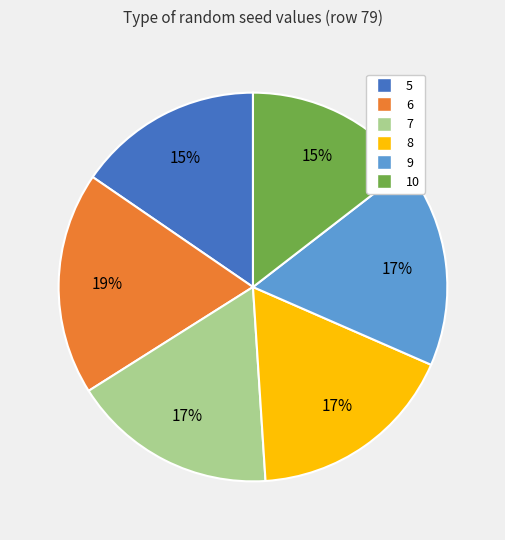

True or false: 9 accounts for 10% of the total.

False